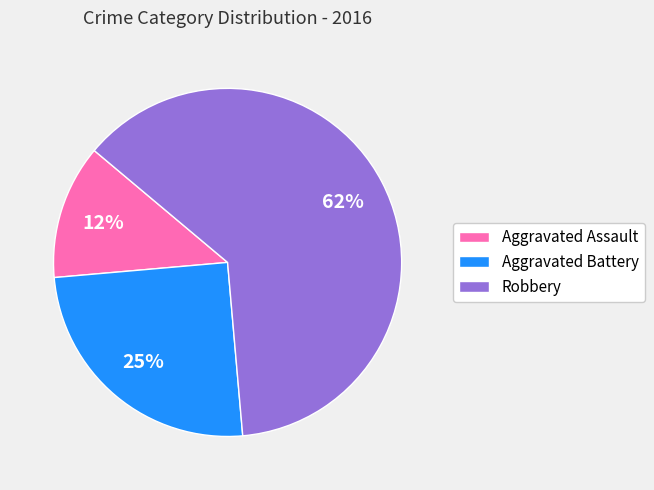

The Robbery slice represents 62% of the pie. True or false?

True